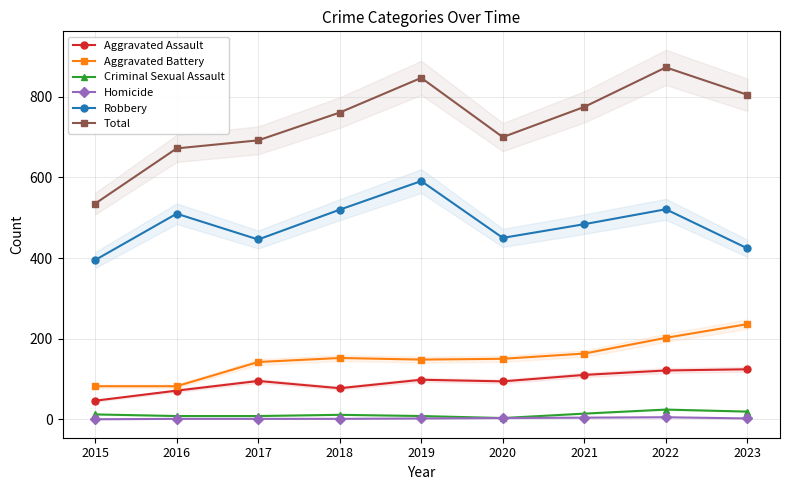

What is the difference between the Total values at 2020 and 2018?

61